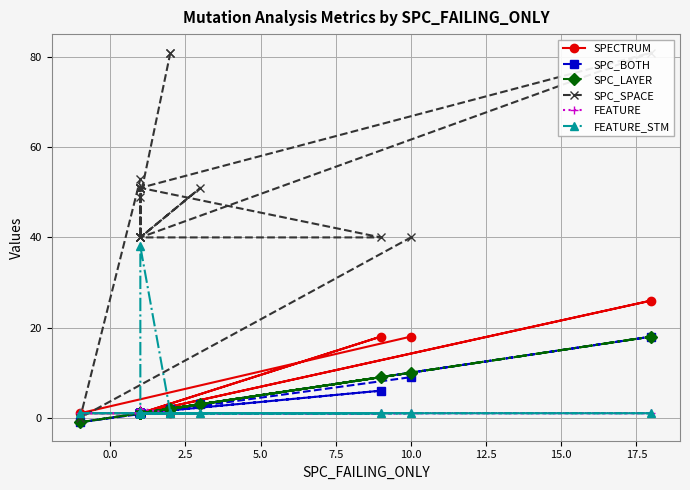

True or false: FEATURE and SPC_BOTH intersect in this chart.

True